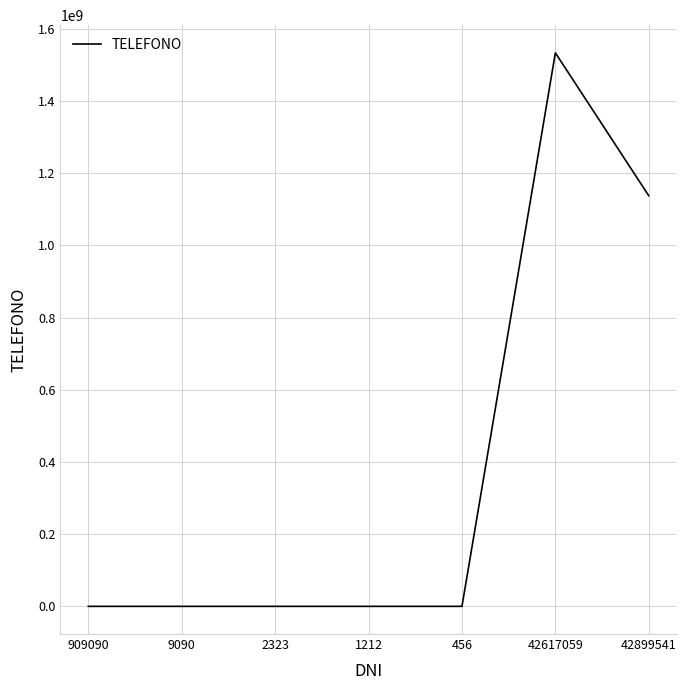

What is the greatest value displayed?

1533648055